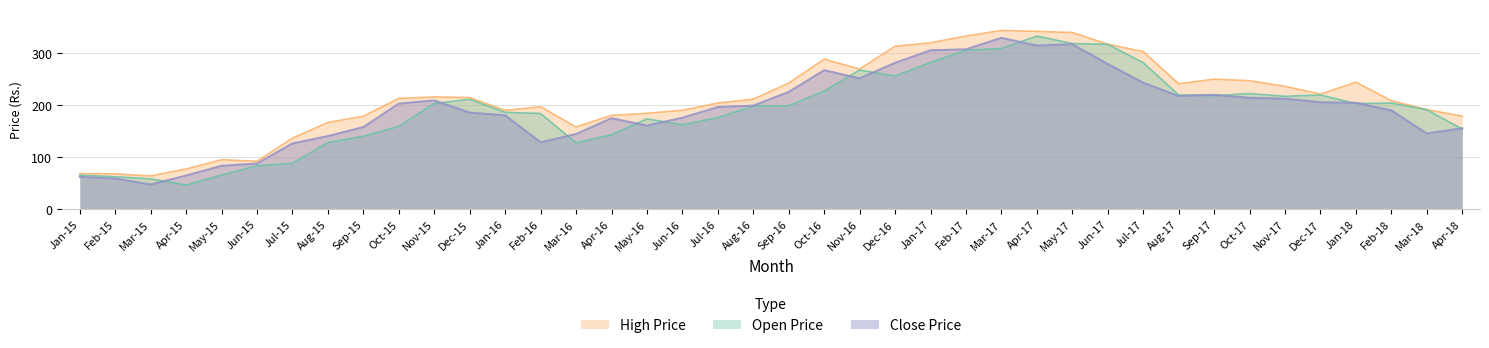

The value of Open Price at Jan-15 is 115.3. True or false?

False